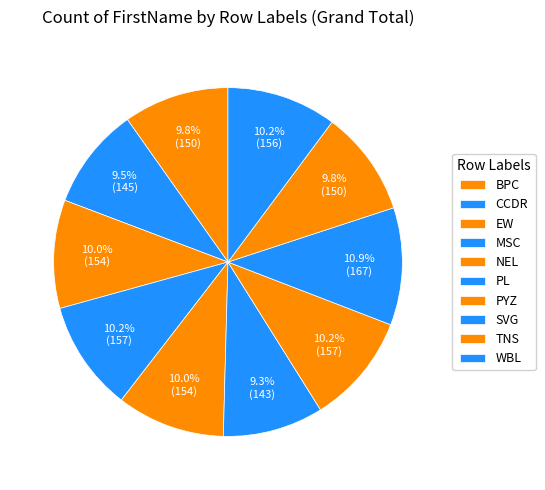

To the nearest percent, what percentage of the pie is WBL?

10%